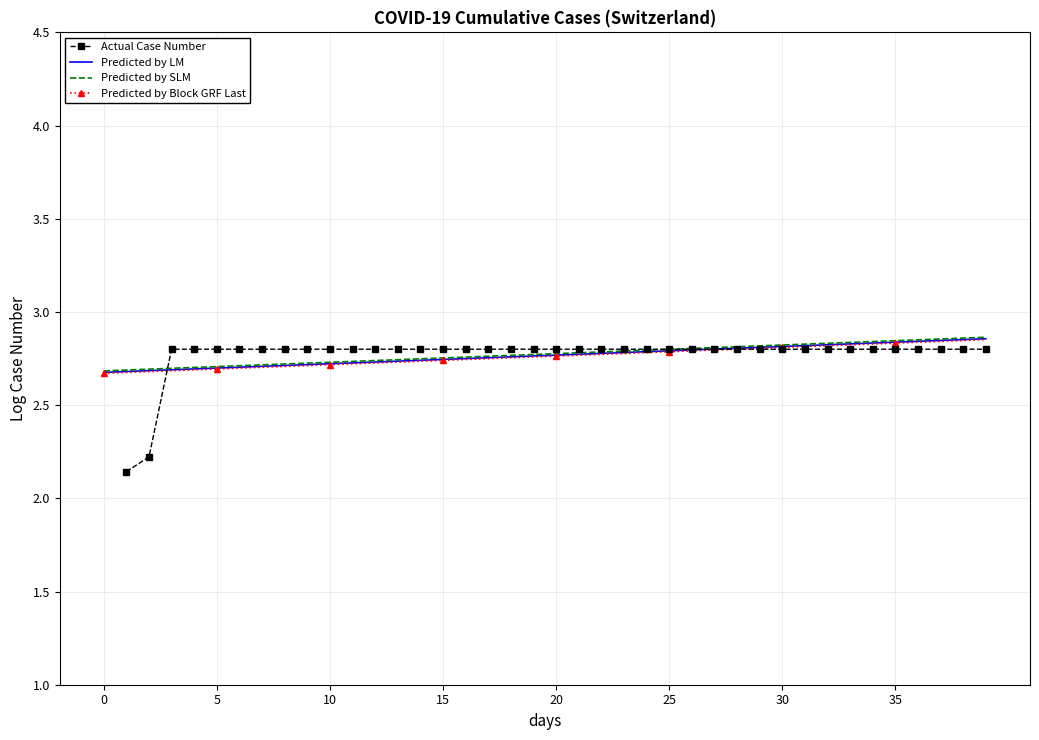

How many series are shown in this chart?

4